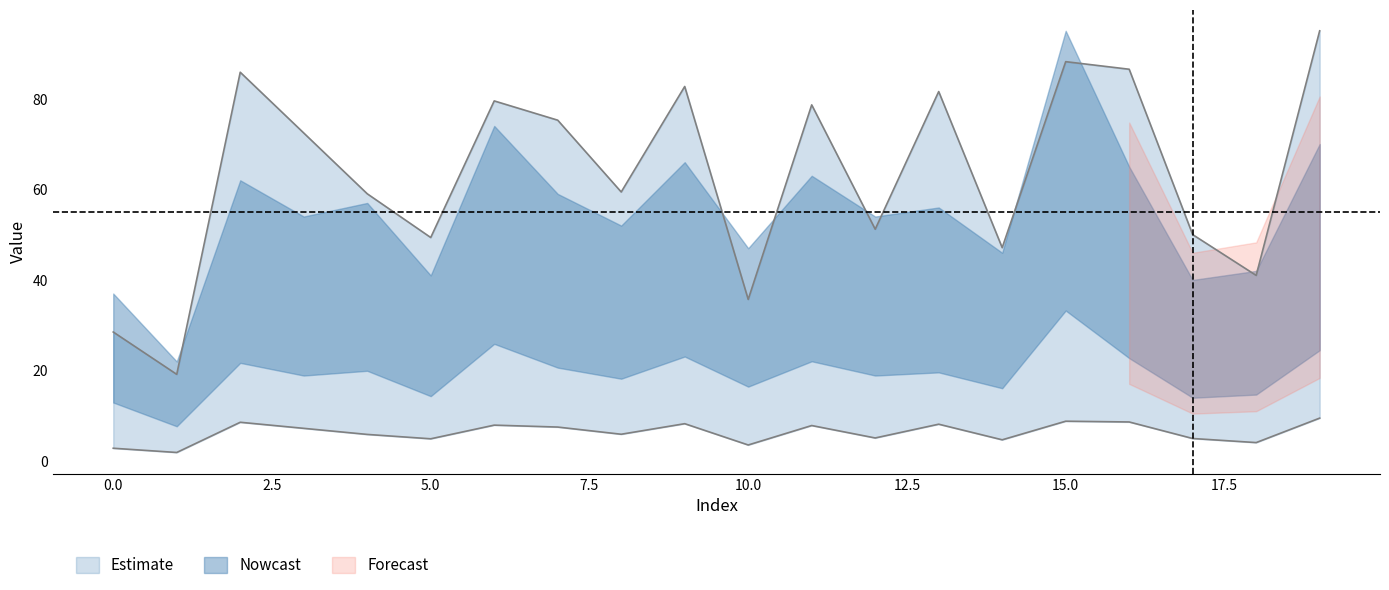

At which category does the chart reach its minimum across all series?

1